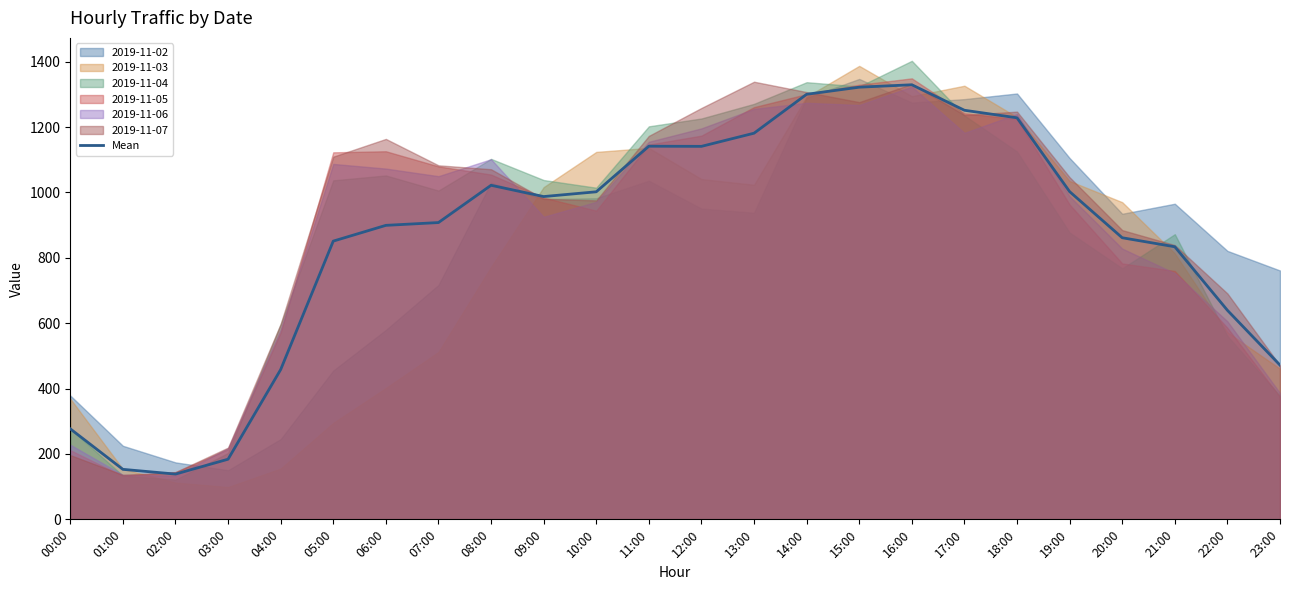

How many points are higher than both their immediate neighbors (excluding endpoints)?

3